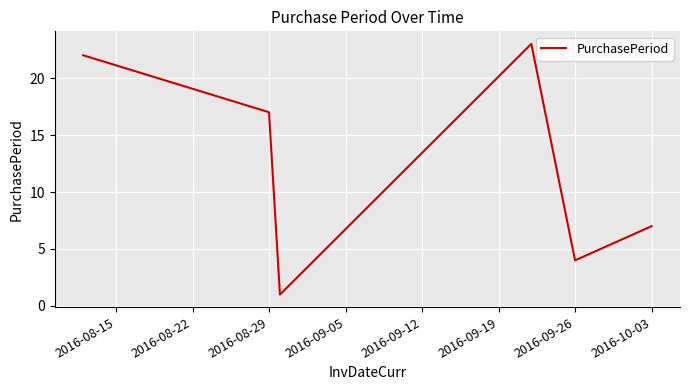

How many interior local peaks (higher than both neighbors) does the data have?

1